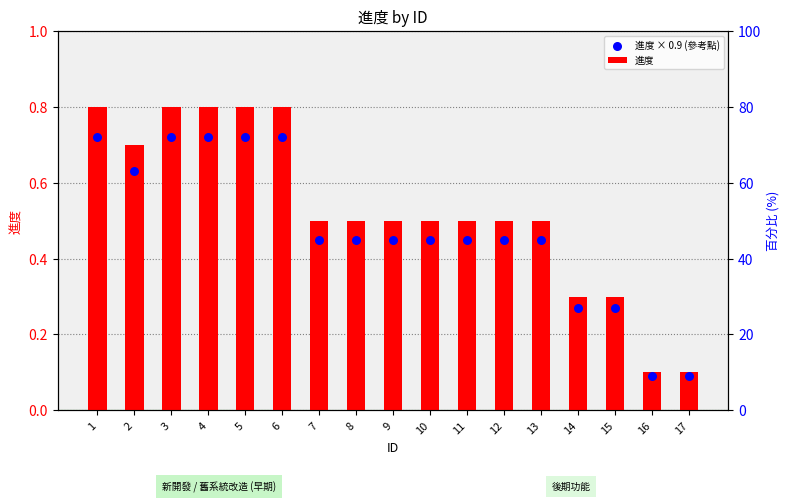

Which series has the largest Y range (max minus min)?

進度